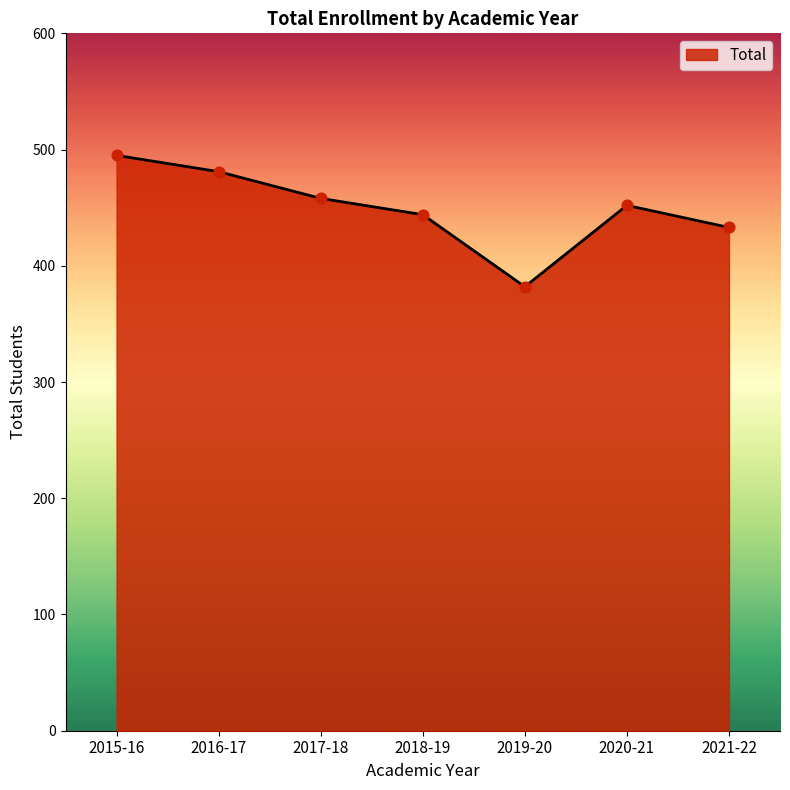

Approximately how many times larger is the value at 2016-17 compared to 2019-20?

1.3